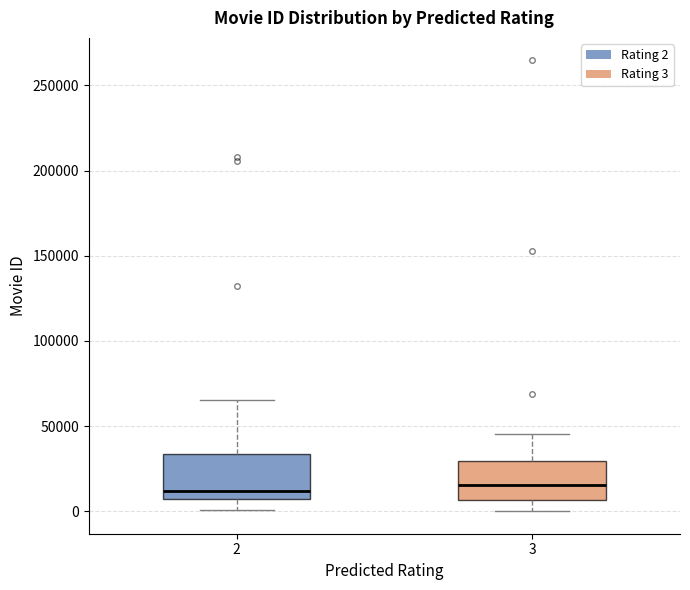

Reading left to right, transcribe this box plot: for each box, give where its median line is, the range the box spans, and where its two whiskers end, as read against the y-axis. The values are not printed on the chart, so give them approximately, as read against the axis.

2: median 10000, box 5000 to 35000, whiskers 0 to 65000
3: median 15000, box 5000 to 30000, whiskers 0 to 45000